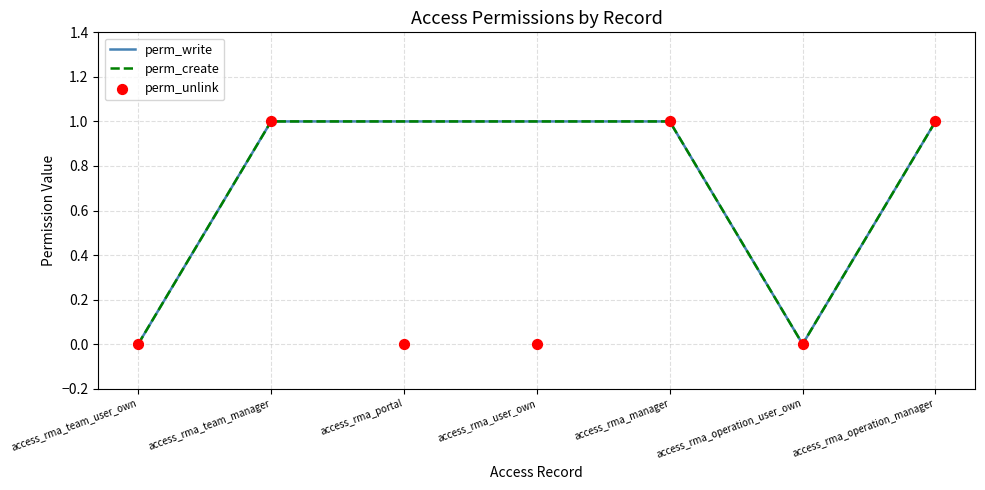

Which series has the largest total across all categories?

perm_write